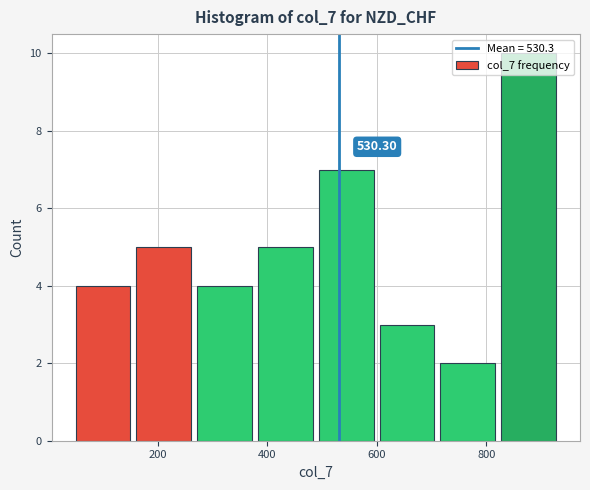

Over which range of the x-axis is the bar tallest?

820 to 940